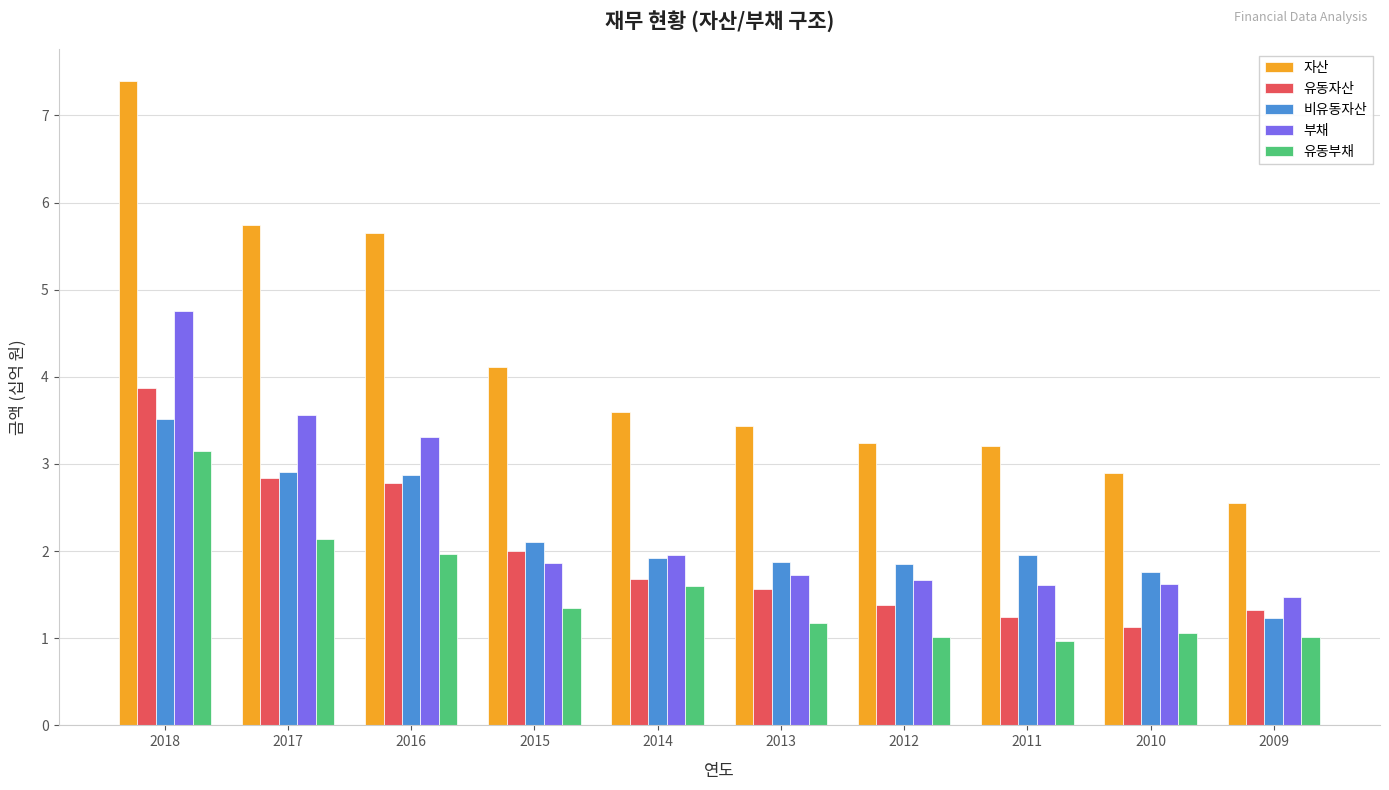

The 유동부채 series shows 1.4 at 2010. True or false?

False